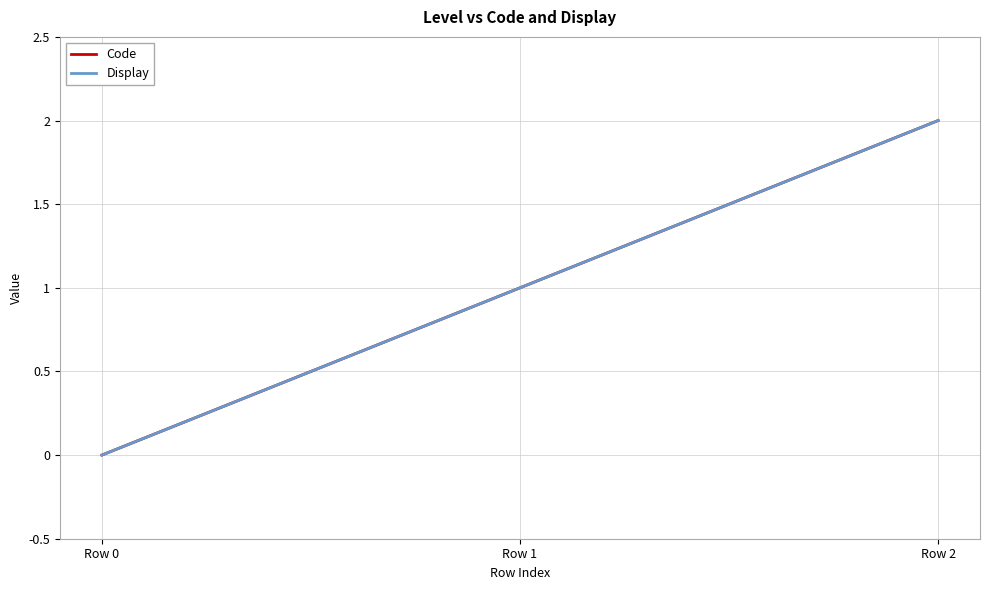

Reading left to right, extract all data points from this chart.

Code: 0	1	2
Display: 0	1	2